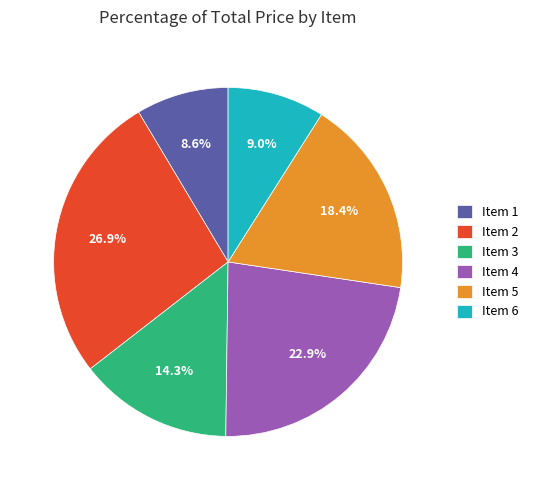

Does any single category account for the majority?

No